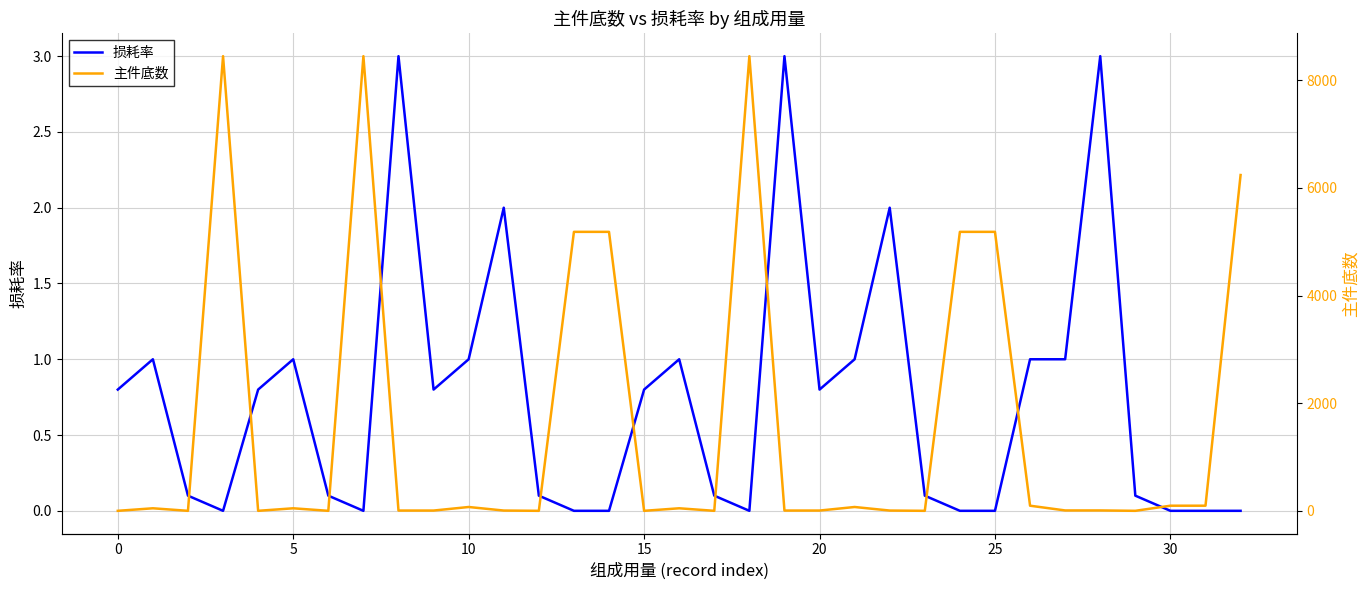

Count the number of data series in this chart.

2